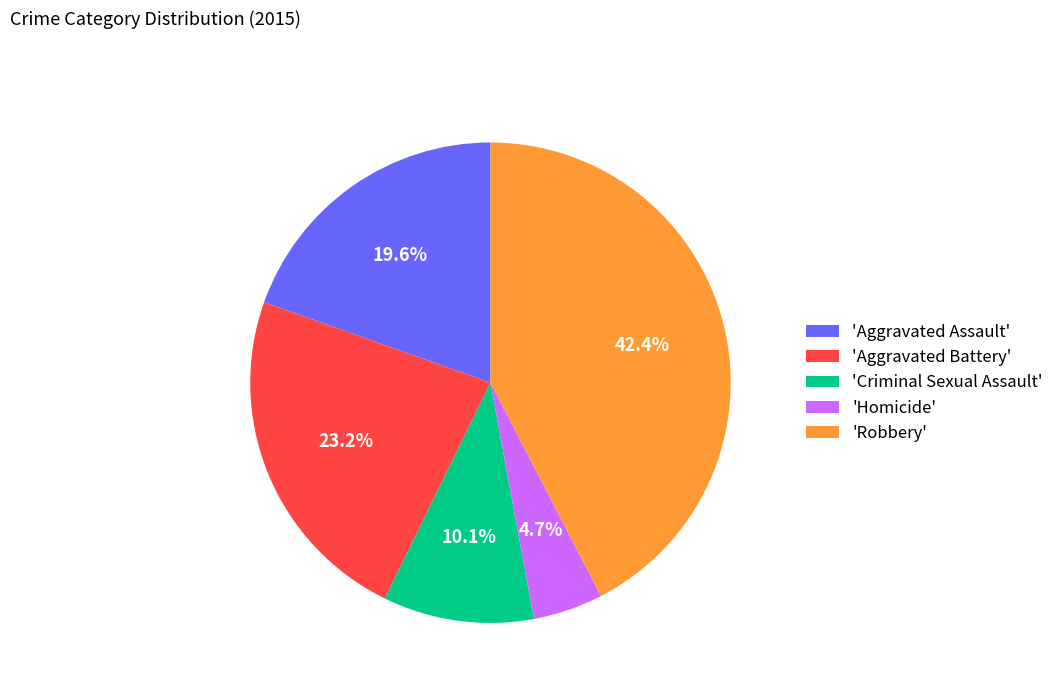

Which slice is the largest?

'Robbery'